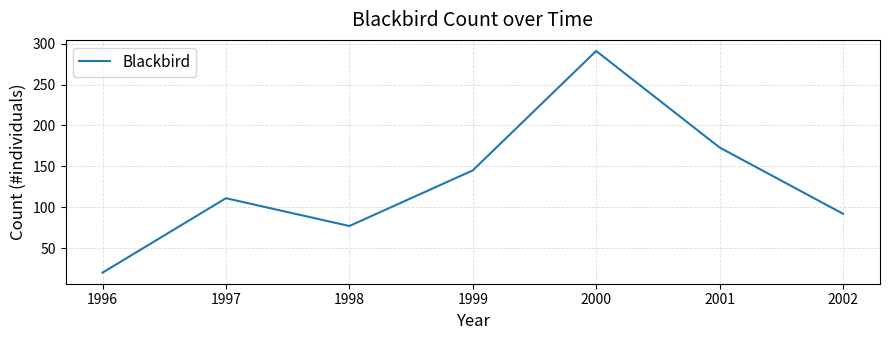

Count the number of categories in the chart.

7